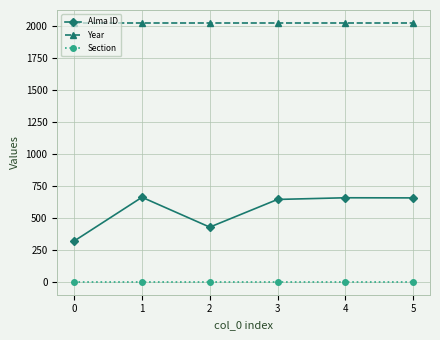

Where is Alma ID nearest to the value 490?

2